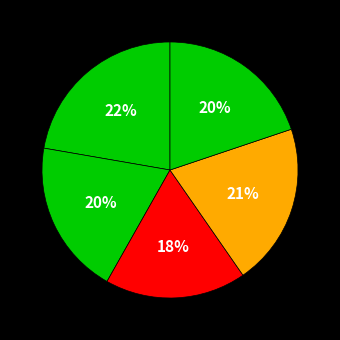

Count the number of slices in the pie.

5